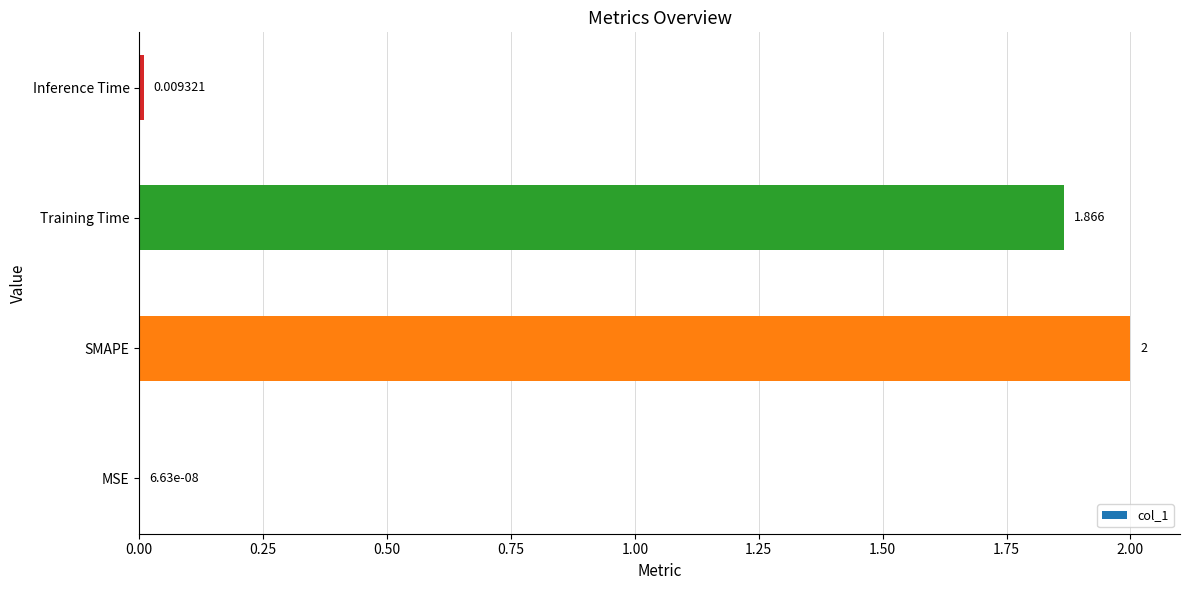

At which label is the value closest to 1?

Training Time